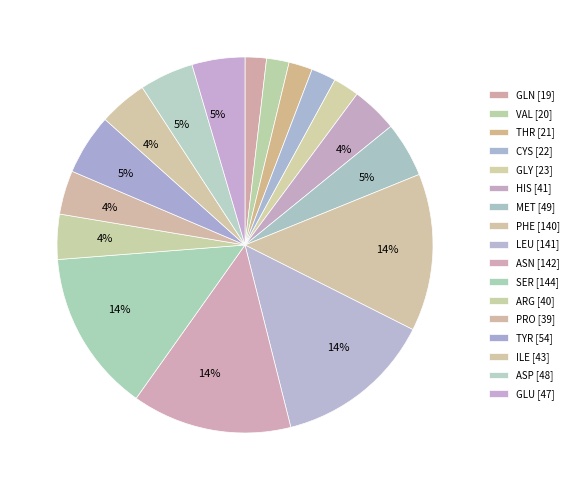

How many slices are in this pie chart?

17